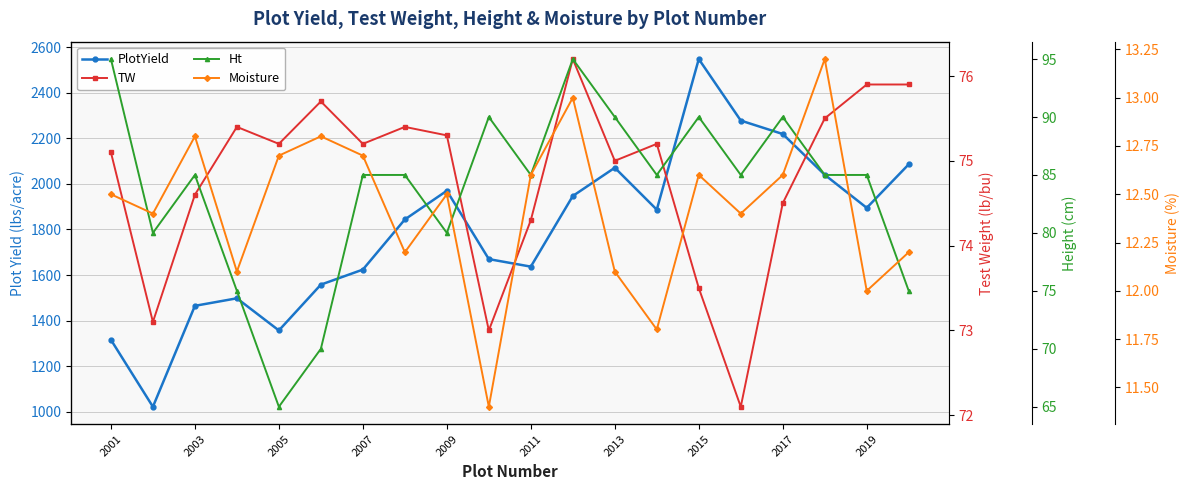

True or false: TW has more than 0 points higher than both neighbors.

True